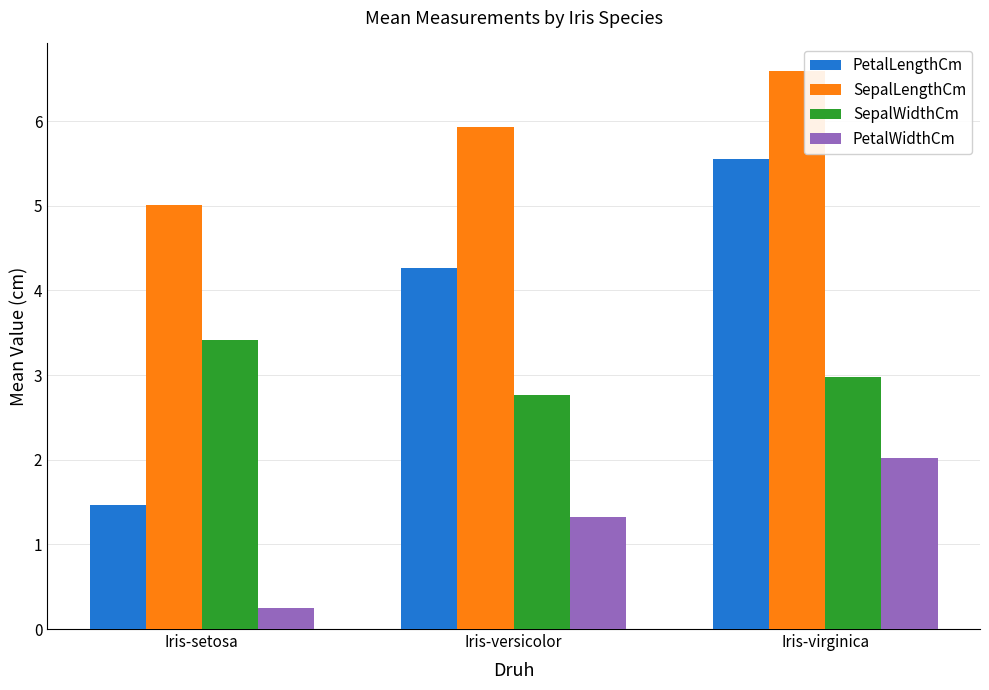

What is the sum of all PetalWidthCm values?

3.6